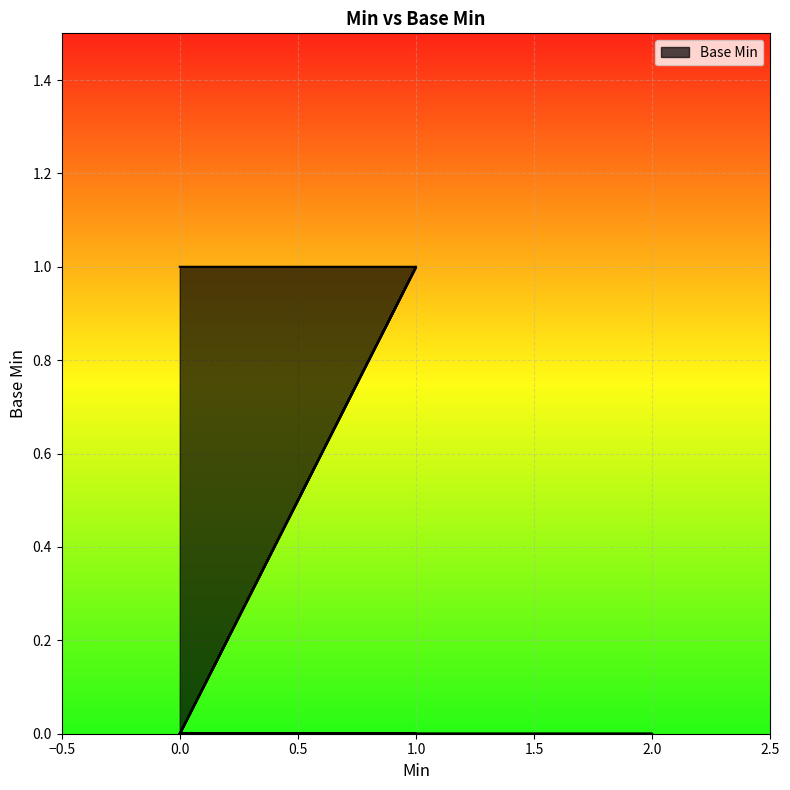

Which category has the highest value across all series?

1